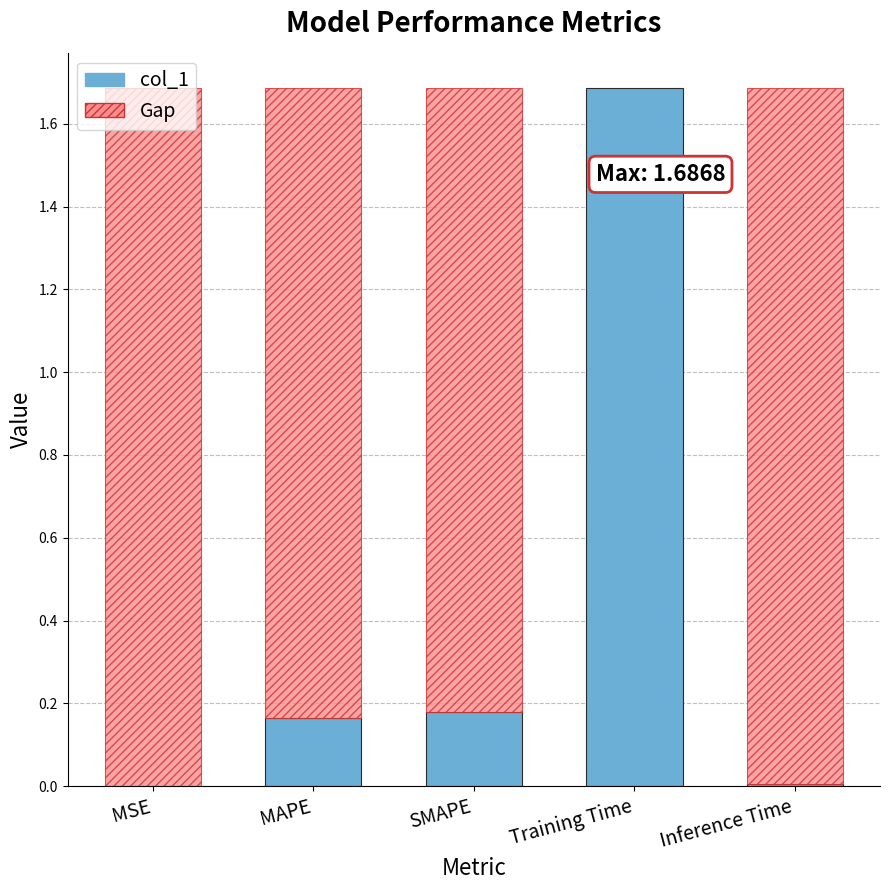

Which label corresponds to the largest value in the chart?

Training Time